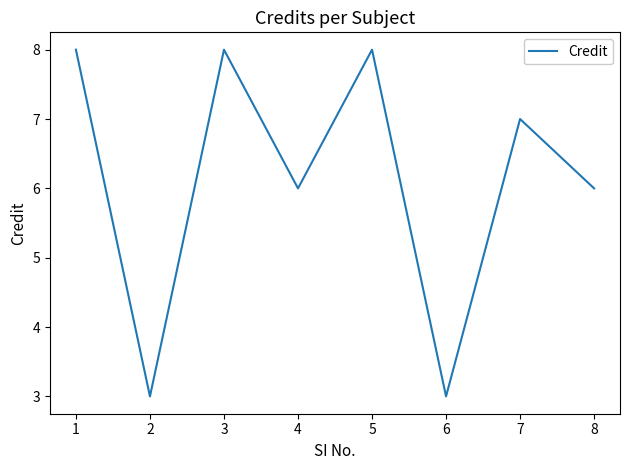

What is the approximate value at 2?

3